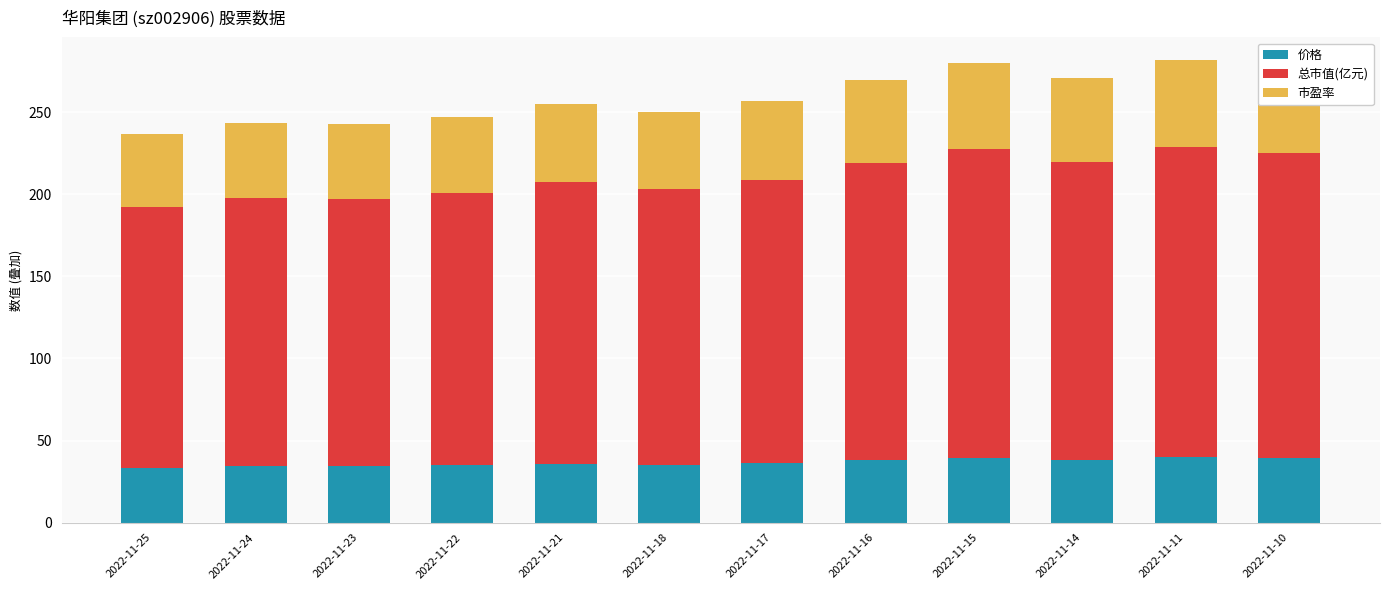

The 价格 series shows 66.4 at 2022-11-10. True or false?

False